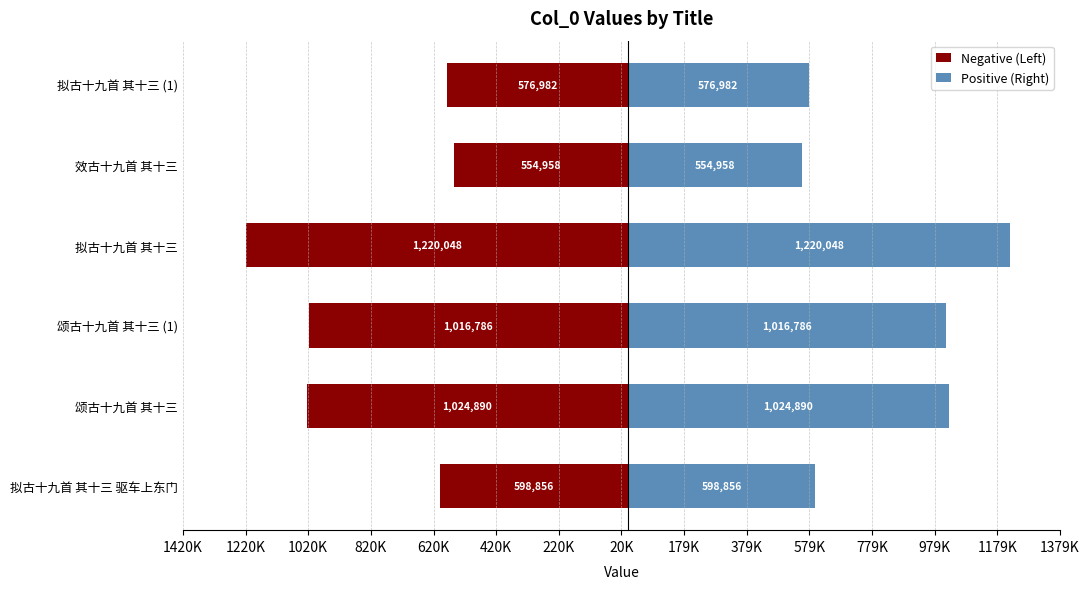

What is the average value of the Positive (Right) series?

832087